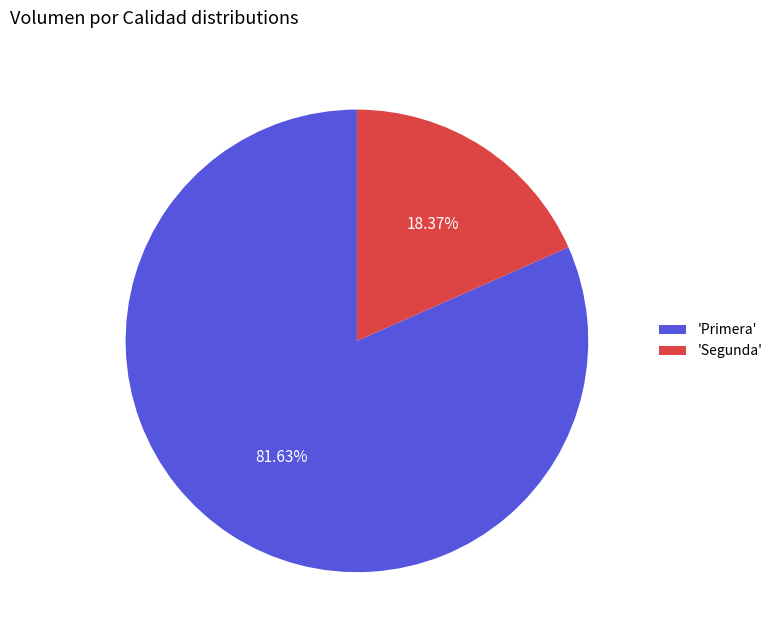

Rank the categories by value from lowest to highest.

'Segunda', 'Primera'